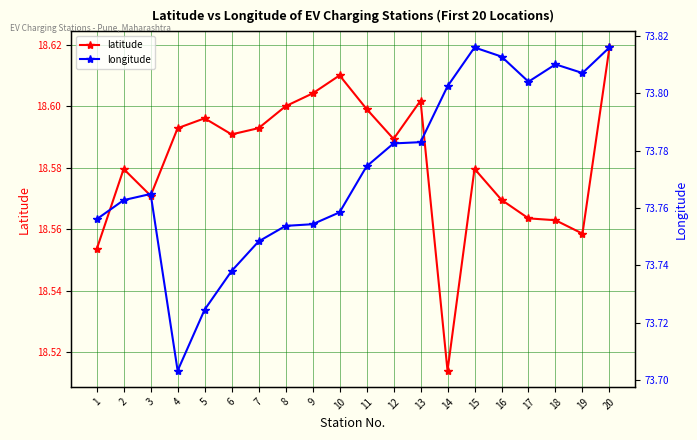

At how many categories does at least one series exceed 61?

20